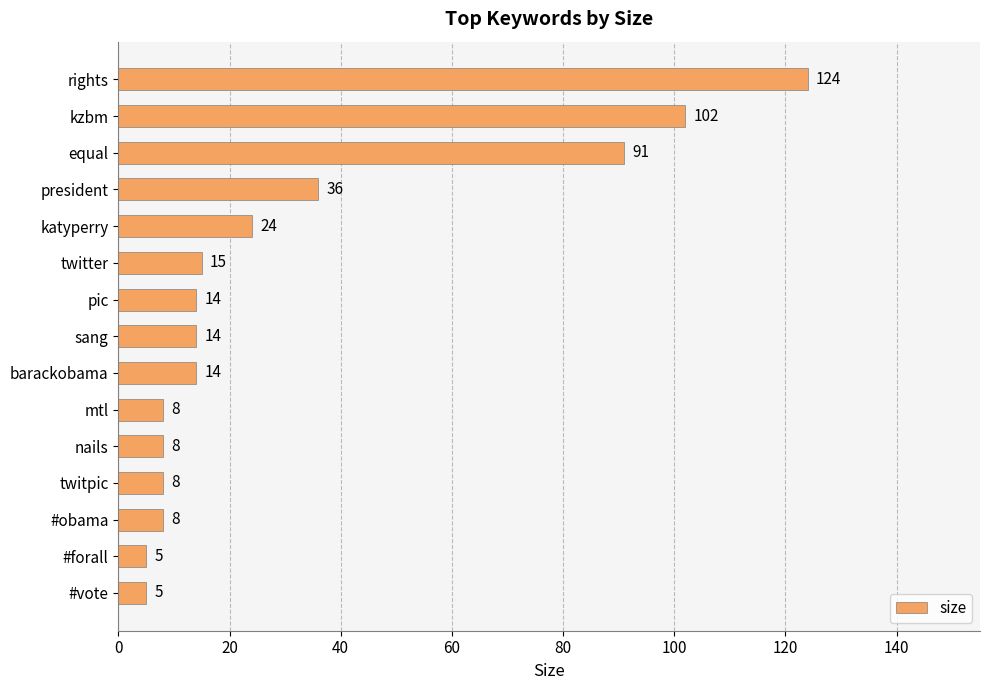

How many data points does each series have?

15